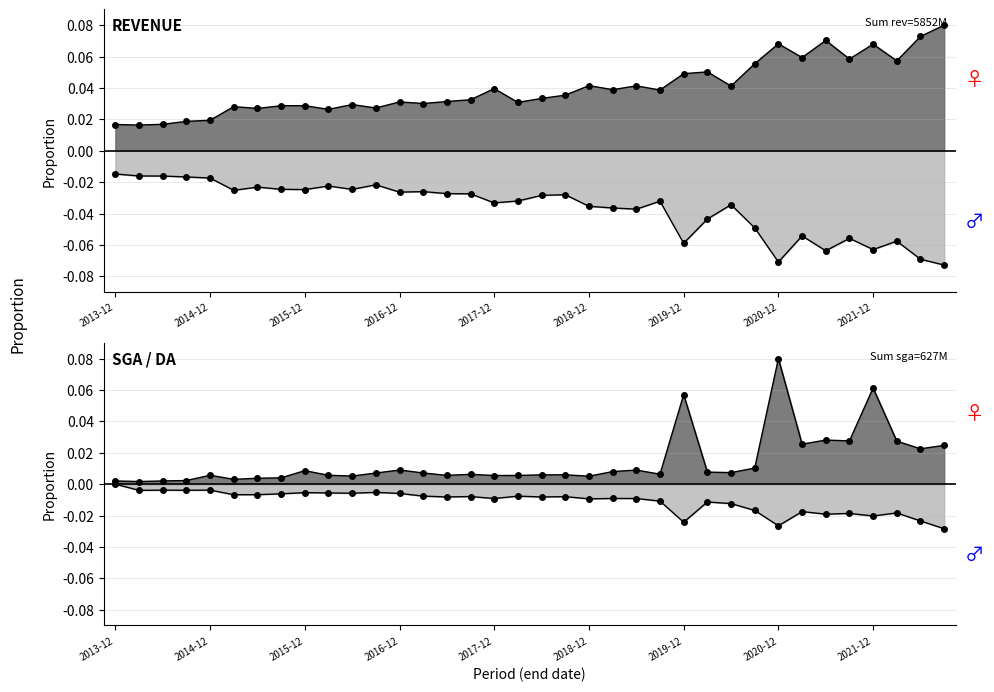

Reading left to right, transcribe all the data shown in this chart.

revenue: 0.0	0.0	0.0	0.0	0.0	0.0	0.0	0.0	0.0	0.0	0.0	0.0	0.0	0.0	0.0	0.0	0.0	0.0	0.0	0.0	0.0	0.0	0.0	0.0	0.0	0.1	0.0	0.1	0.1	0.1	0.1	0.1	0.1	0.1	0.1	0.1
cogs: -0.0	-0.0	-0.0	-0.0	-0.0	-0.0	-0.0	-0.0	-0.0	-0.0	-0.0	-0.0	-0.0	-0.0	-0.0	-0.0	-0.0	-0.0	-0.0	-0.0	-0.0	-0.0	-0.0	-0.0	-0.1	-0.0	-0.0	-0.0	-0.1	-0.1	-0.1	-0.1	-0.1	-0.1	-0.1	-0.1
sga: 0.0	0.0	0.0	0.0	0.0	0.0	0.0	0.0	0.0	0.0	0.0	0.0	0.0	0.0	0.0	0.0	0.0	0.0	0.0	0.0	0.0	0.0	0.0	0.0	0.1	0.0	0.0	0.0	0.1	0.0	0.0	0.0	0.1	0.0	0.0	0.0
da: -0.0	-0.0	-0.0	-0.0	-0.0	-0.0	-0.0	-0.0	-0.0	-0.0	-0.0	-0.0	-0.0	-0.0	-0.0	-0.0	-0.0	-0.0	-0.0	-0.0	-0.0	-0.0	-0.0	-0.0	-0.0	-0.0	-0.0	-0.0	-0.0	-0.0	-0.0	-0.0	-0.0	-0.0	-0.0	-0.0